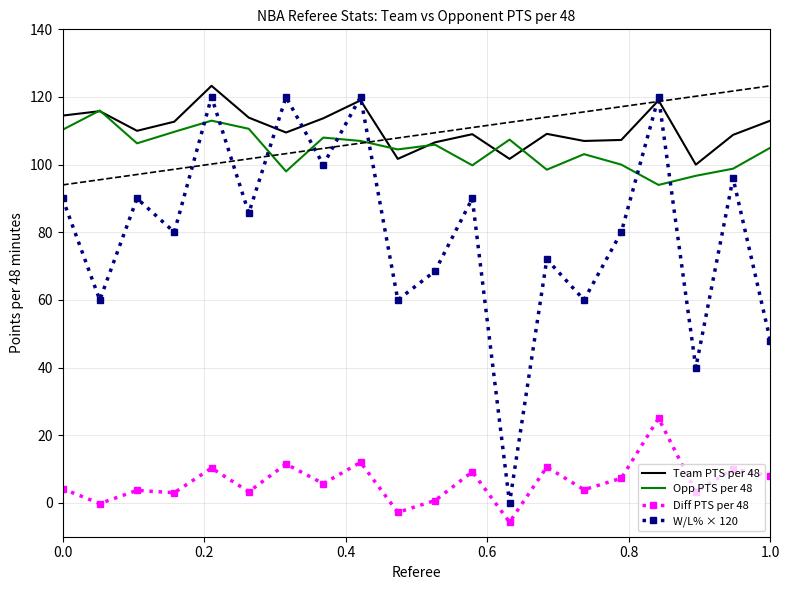

What are all the series names shown in the legend?

Team PTS per 48, Opp PTS per 48, Diff PTS per 48, W/L% × 120